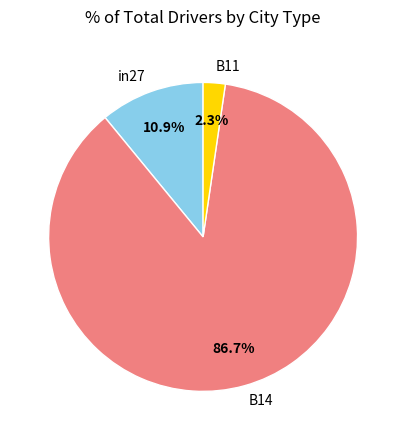

To the nearest percent, what is the average slice percentage?

33%